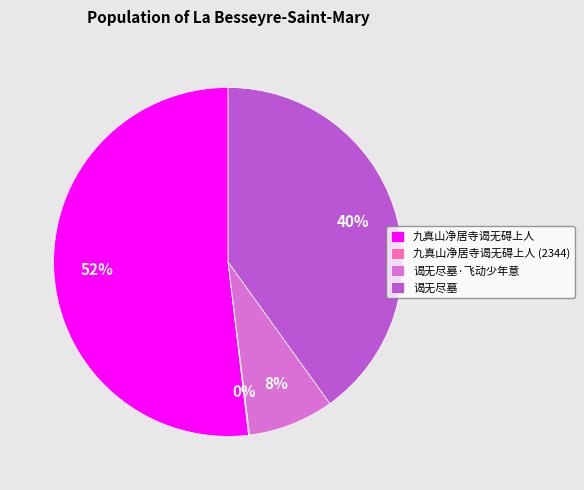

True or false: 谒无尽墓·飞动少年意 accounts for 22% of the total.

False